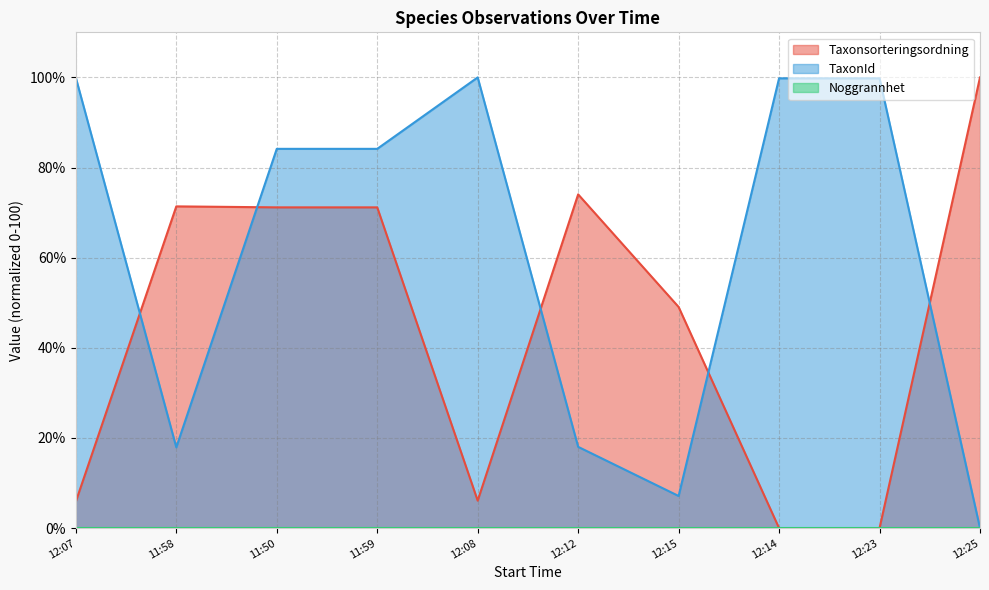

How many lines are shown in the chart?

3